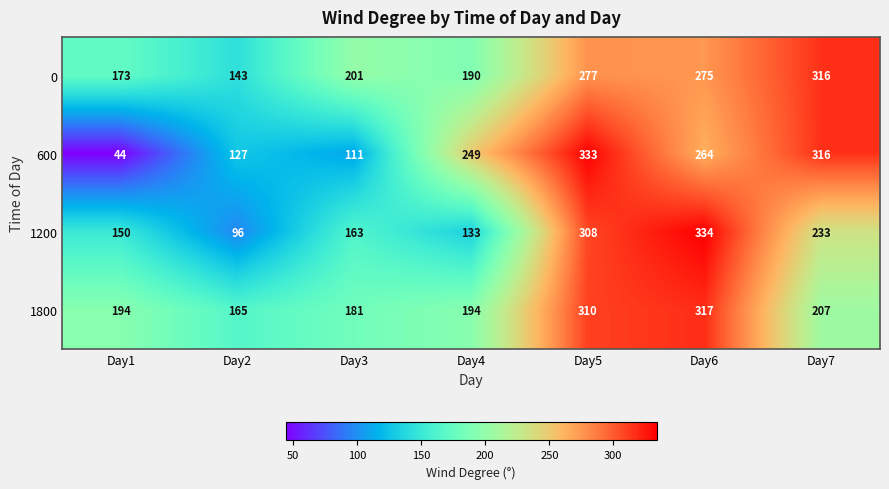

What is the minimum value shown in the chart?

44